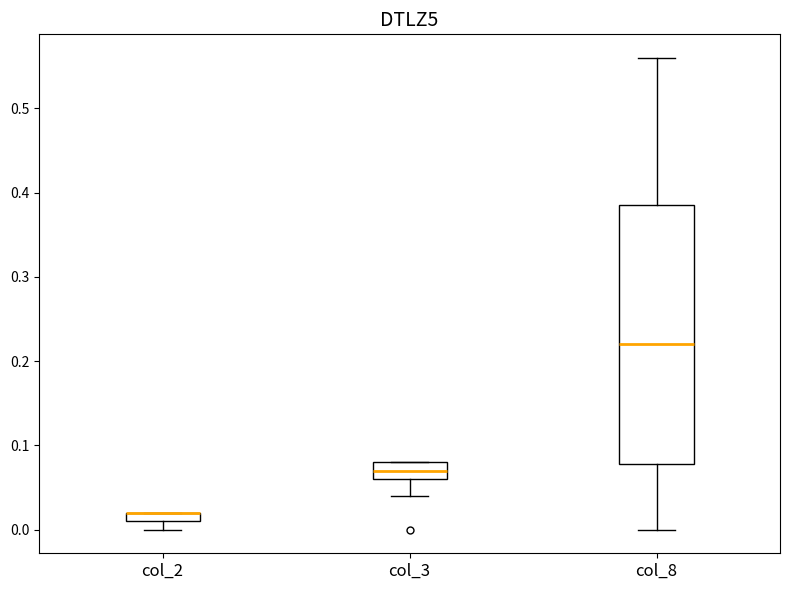

Which box is the tallest, from its lower edge to its upper edge?

col_8